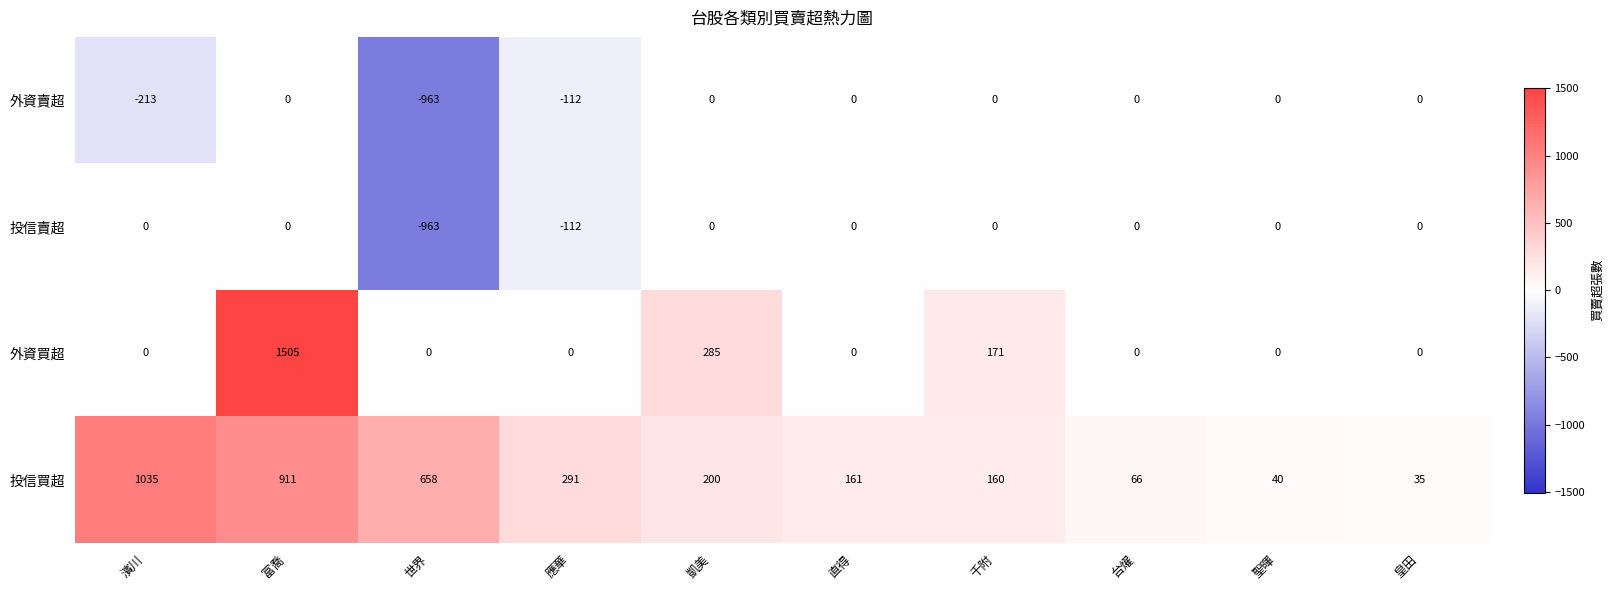

True or false: 投信買超 has a value of 66 at 台燿.

True